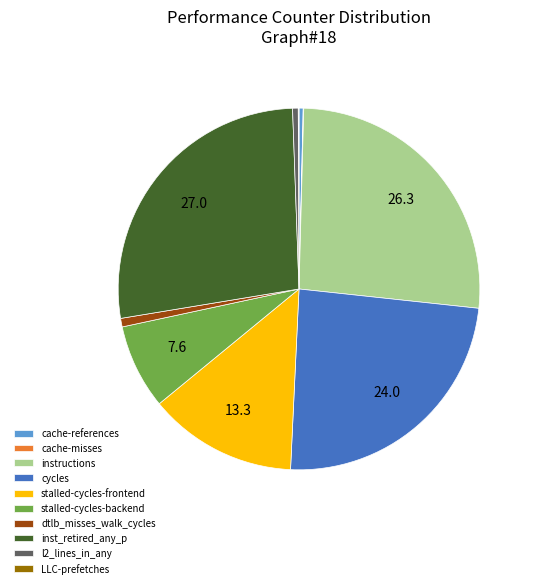

The l2_lines_in_any slice represents 1% of the pie. True or false?

True